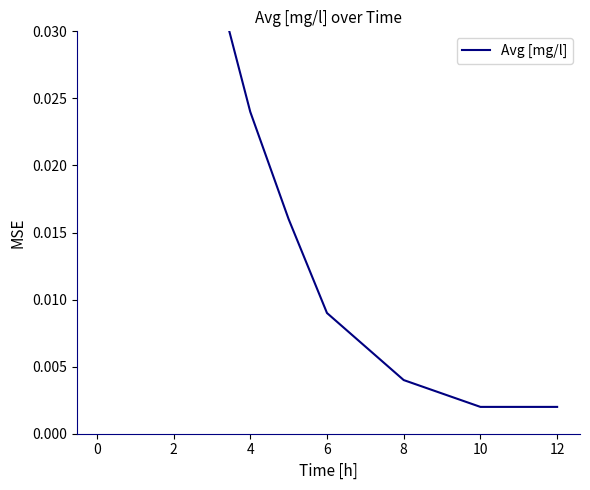

How many distinct data groups are displayed?

1